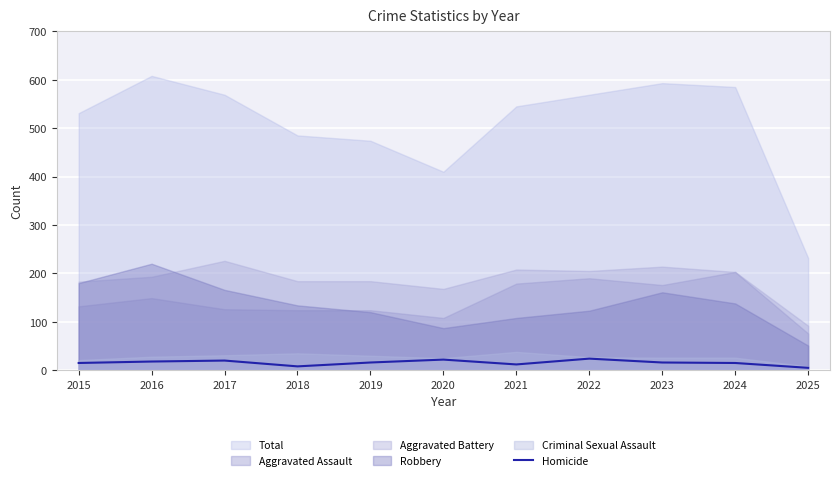

Between 2023 and 2016, which is larger?

2016